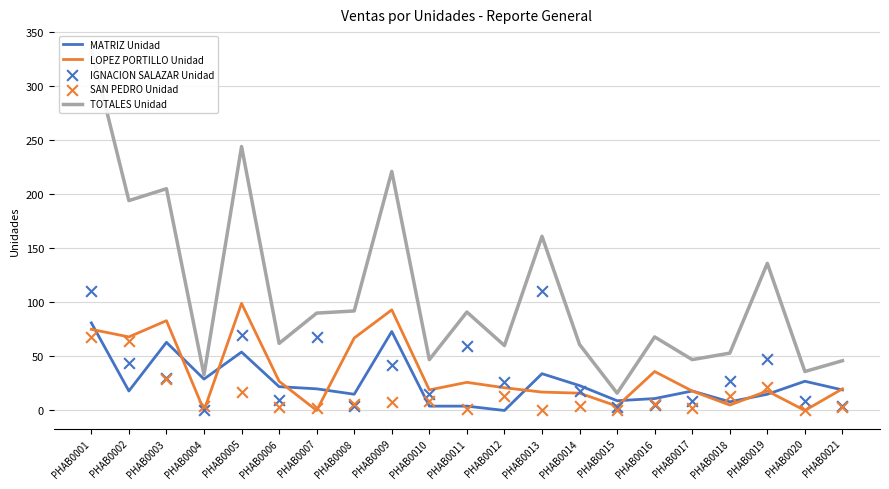

Is the value of SAN PEDRO Unidad at PHAB0012 greater than the value of IGNACION SALAZAR Unidad at PHAB0020?

Yes